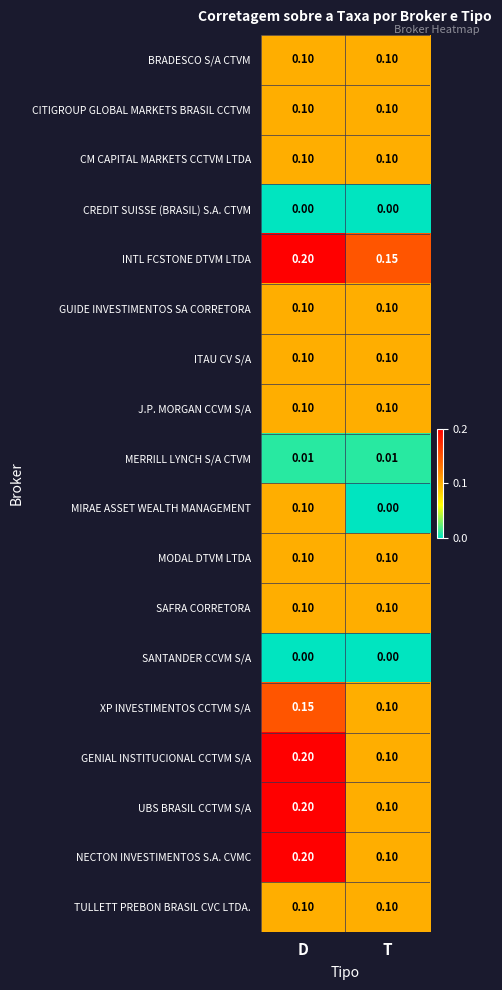

Rank the categories by NECTON INVESTIMENTOS S.A. CVMC value from highest to lowest.

D, T